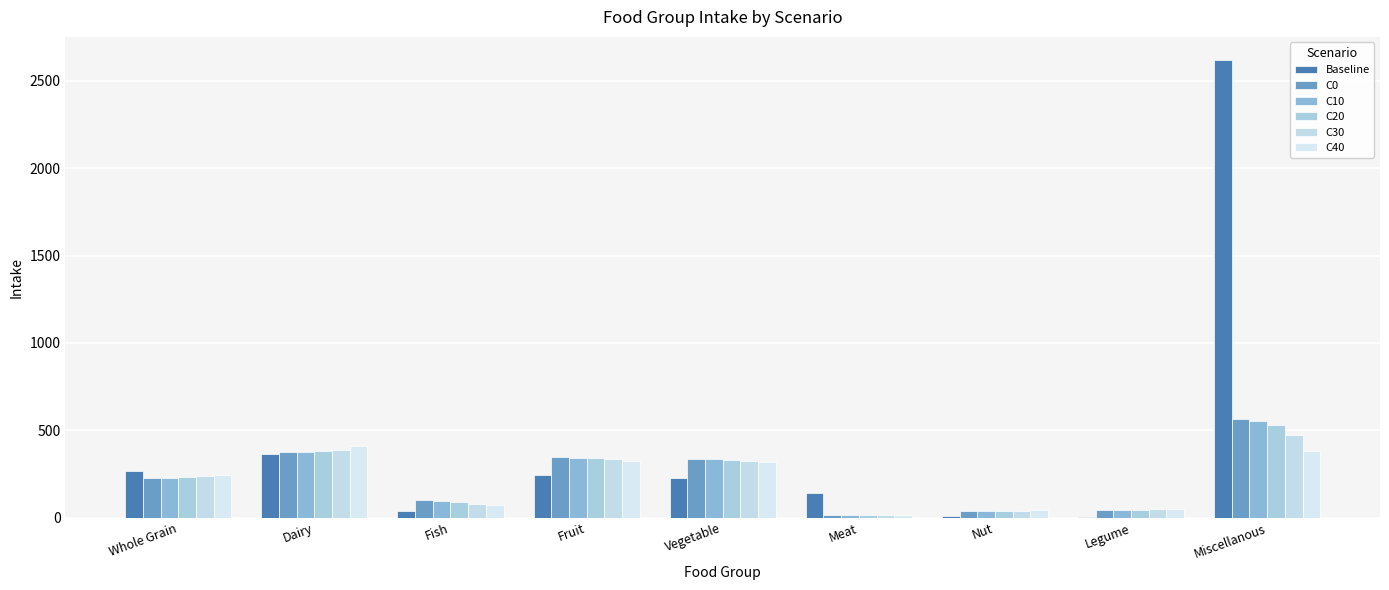

What is the total value across all series at Whole Grain?

1432.6